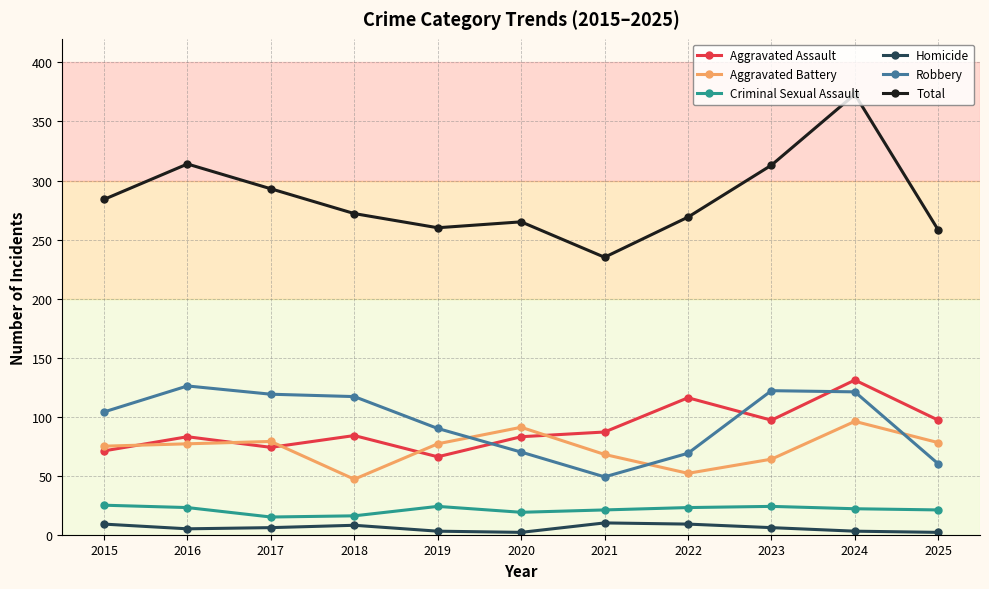

The Homicide series shows 8 at 2018. True or false?

True